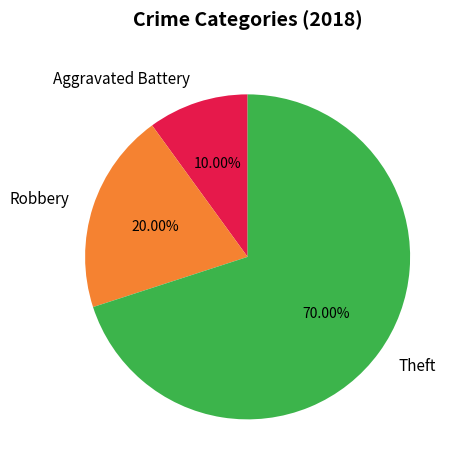

How many segments does this pie chart have?

3